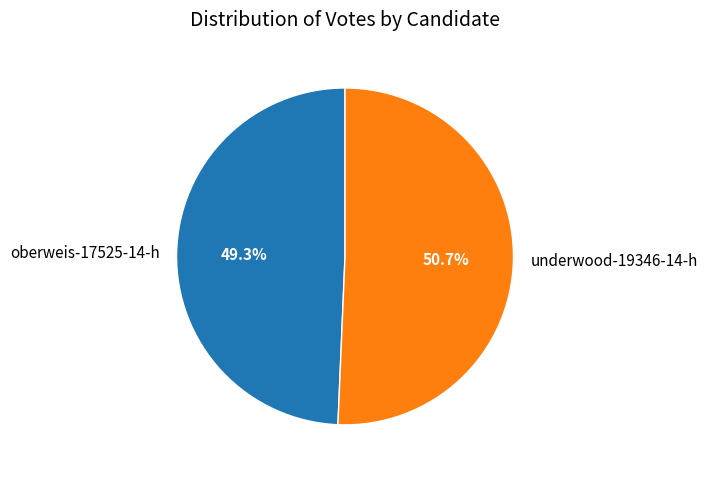

Is there any slice that represents more than half of the pie?

Yes